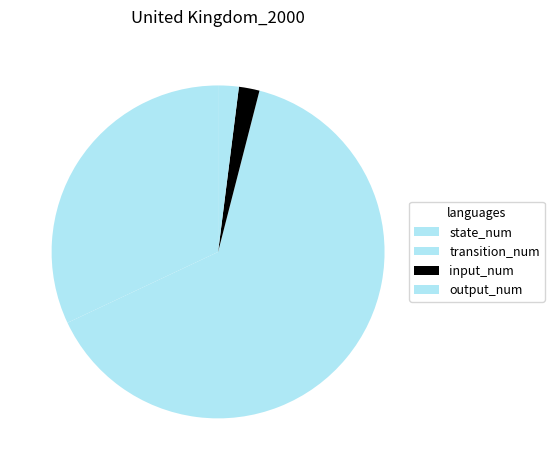

To the nearest percent, what percentage of the pie is state_num?

32%